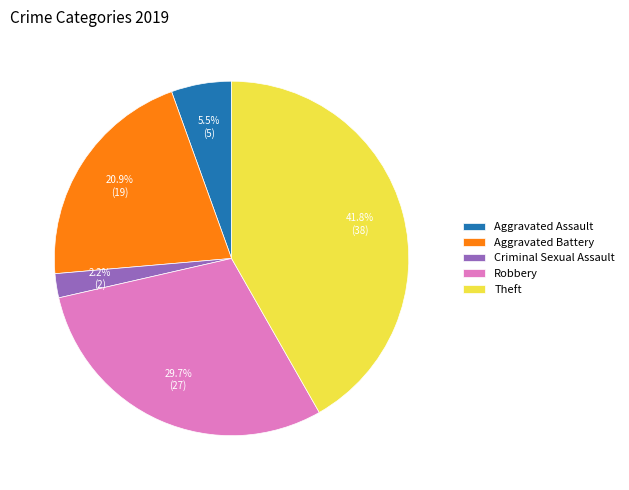

How many slices are in this pie chart?

5